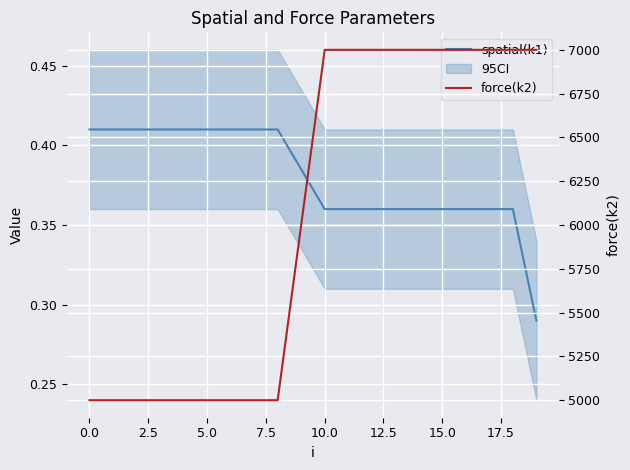

What is the value of the force(k2) point at the 5th from the left?

5000.0